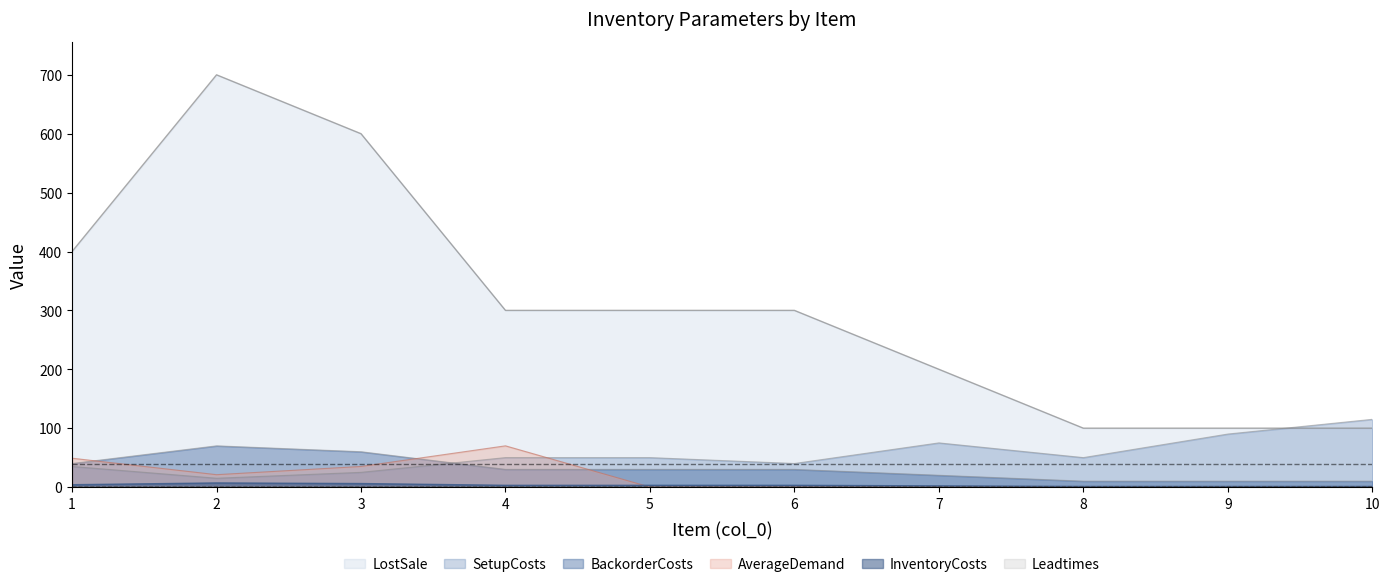

What is the average value of the SetupCosts series?

54